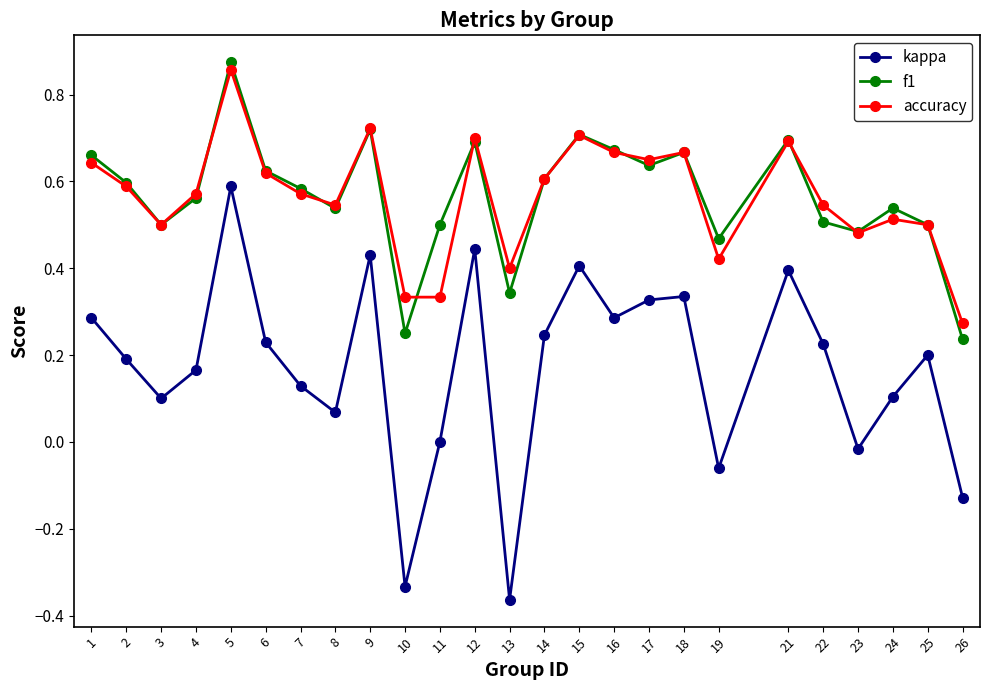

True or false: f1 has more than 2 interior local peaks.

True